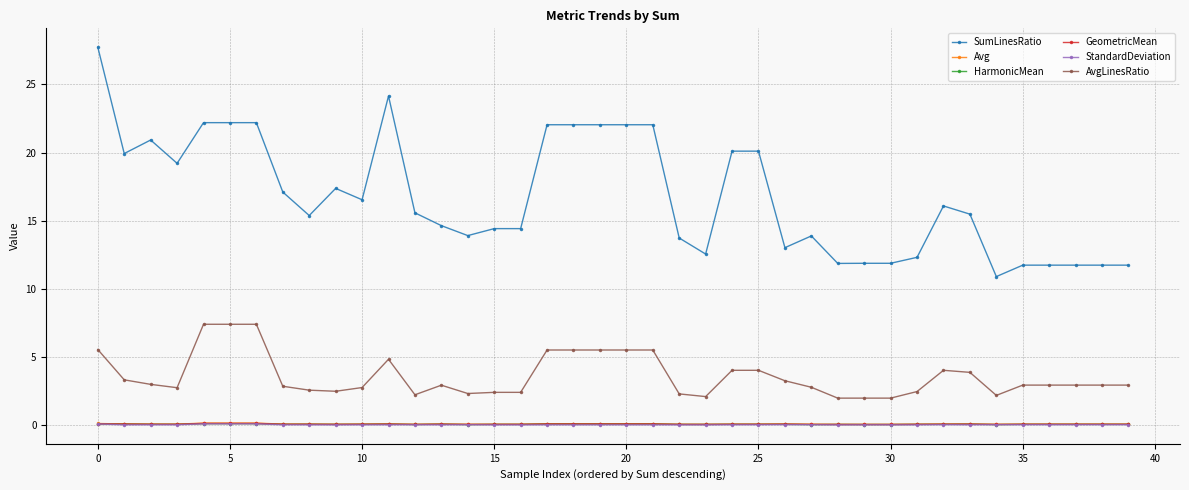

True or false: StandardDeviation has more than 2 points higher than both neighbors.

True